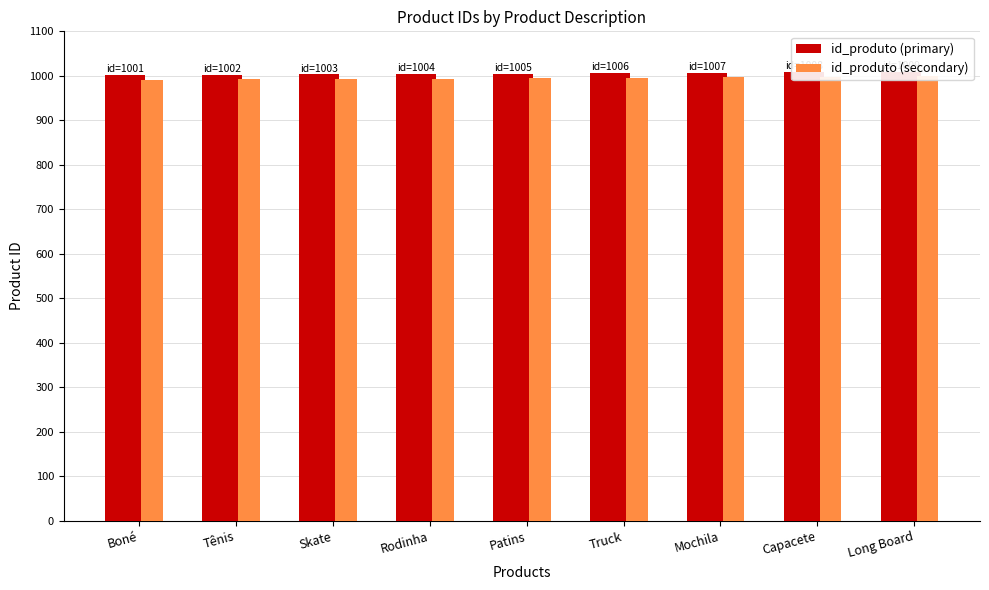

True or false: id_produto (primary) has a value of 1009 at Long Board.

True